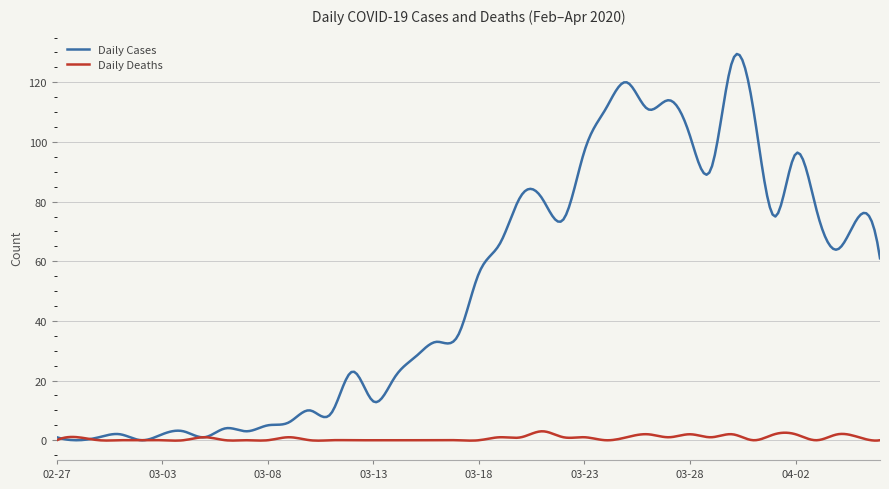

How many categories are shown in the chart?

300